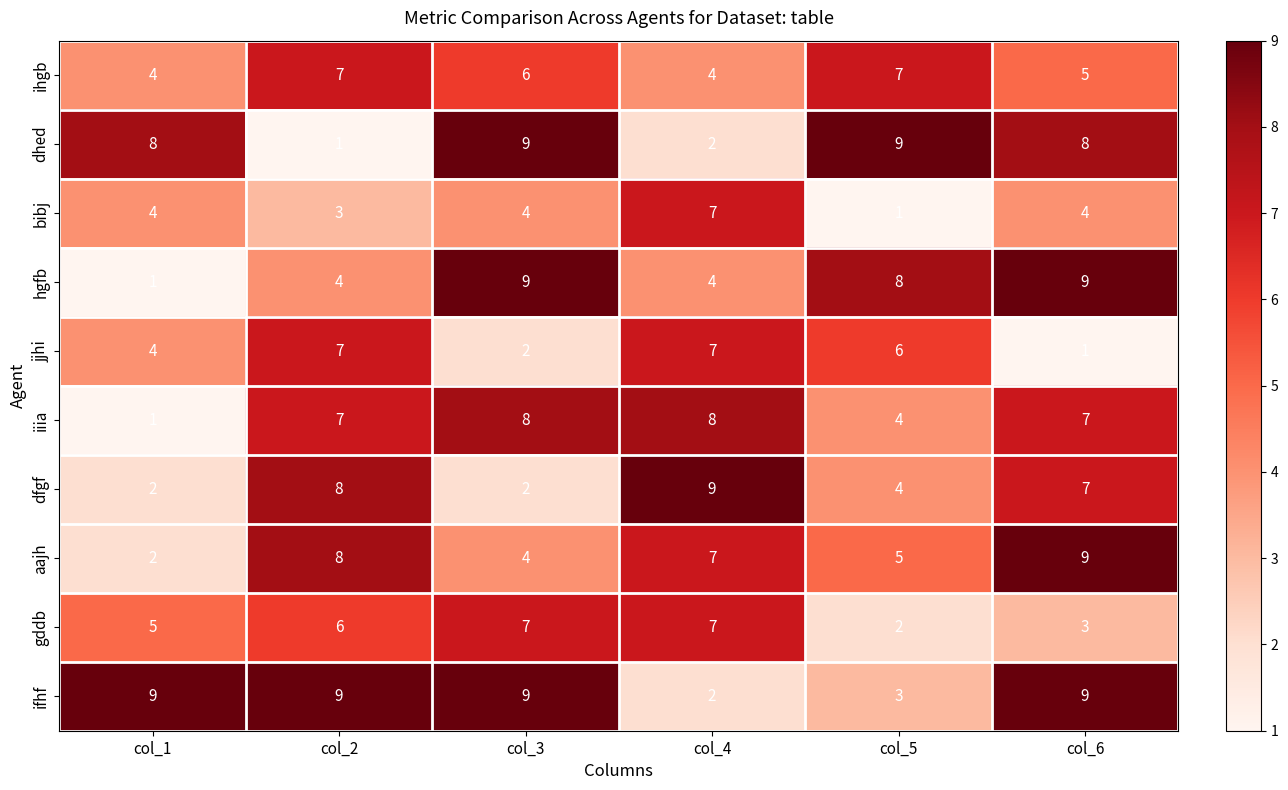

At which label is jjhi closest to 4?

col_1